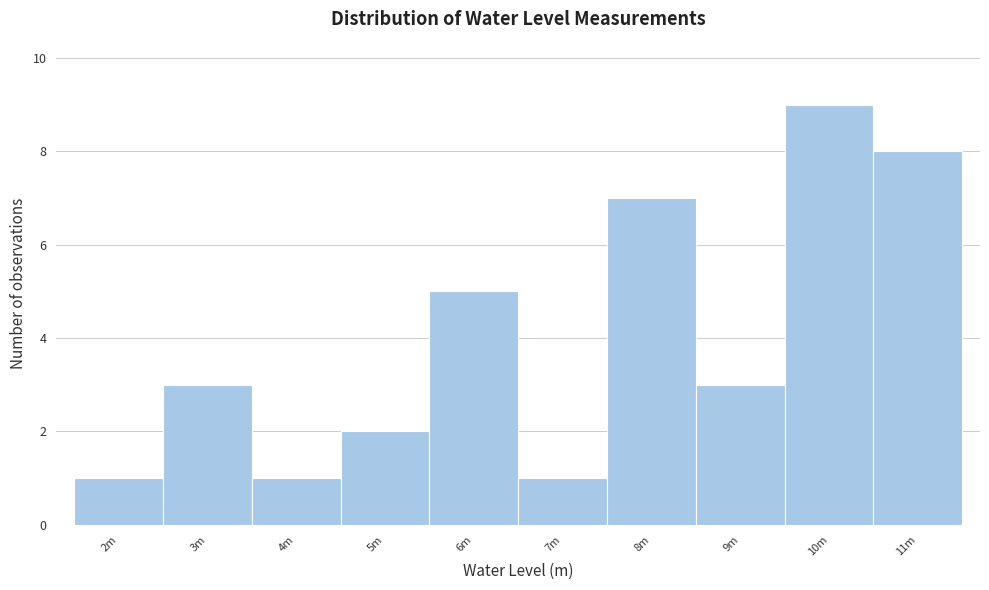

Reading right to left, list all the values displayed in this chart.

11m=8	10m=9	9m=3	8m=7	7m=1	6m=5	5m=2	4m=1	3m=3	2m=1